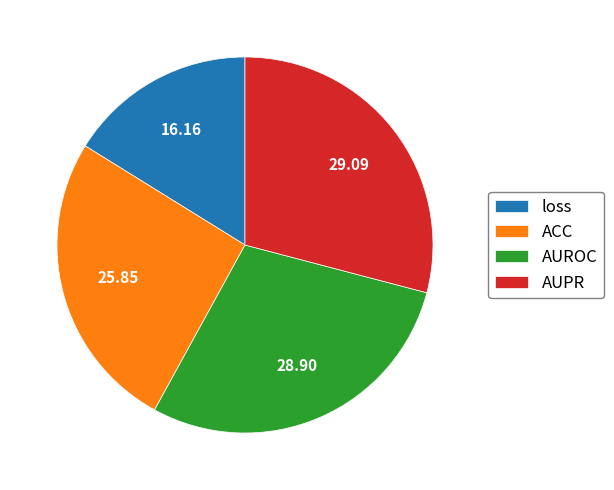

Which has a higher value, AUROC or loss?

AUROC